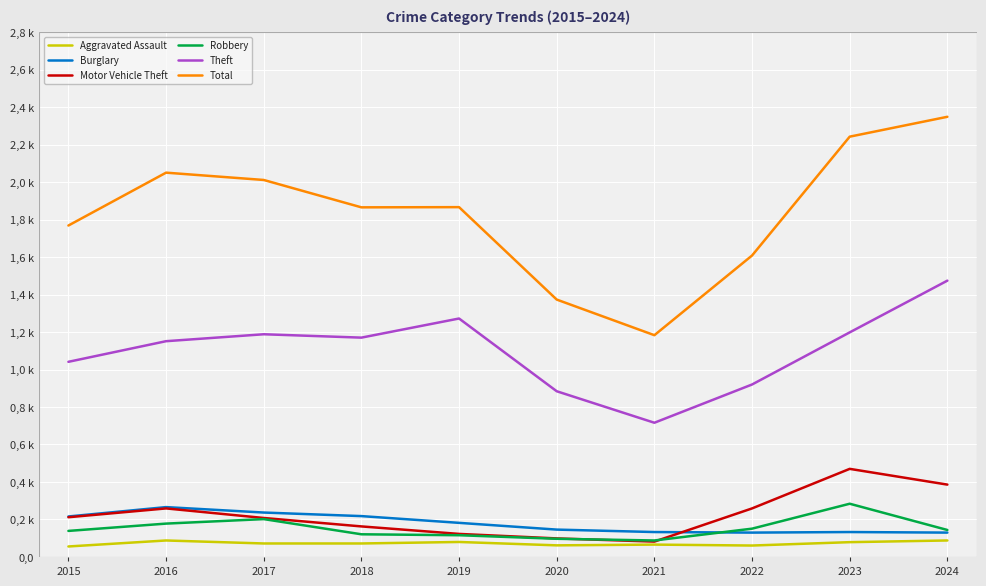

Does the chart have visible grid lines?

Yes